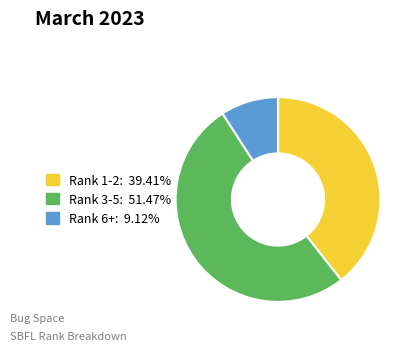

Does any single category account for the majority?

Yes